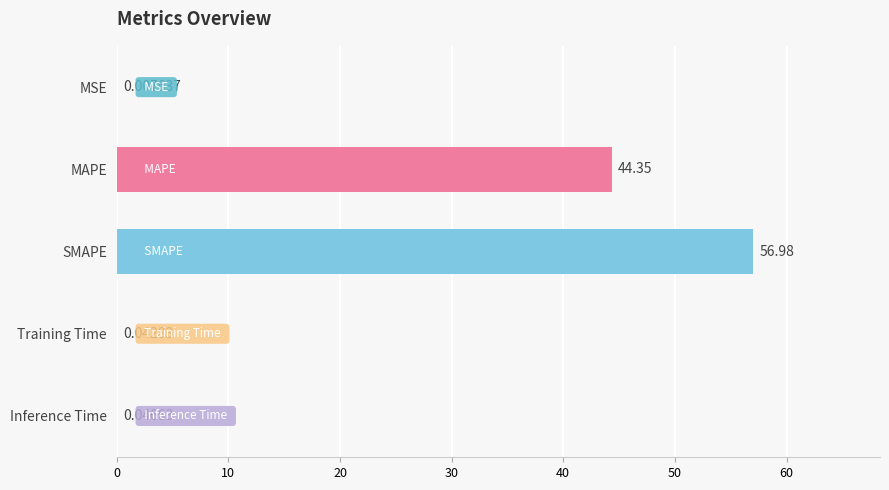

What is the change in value from MSE to SMAPE?

+57.0